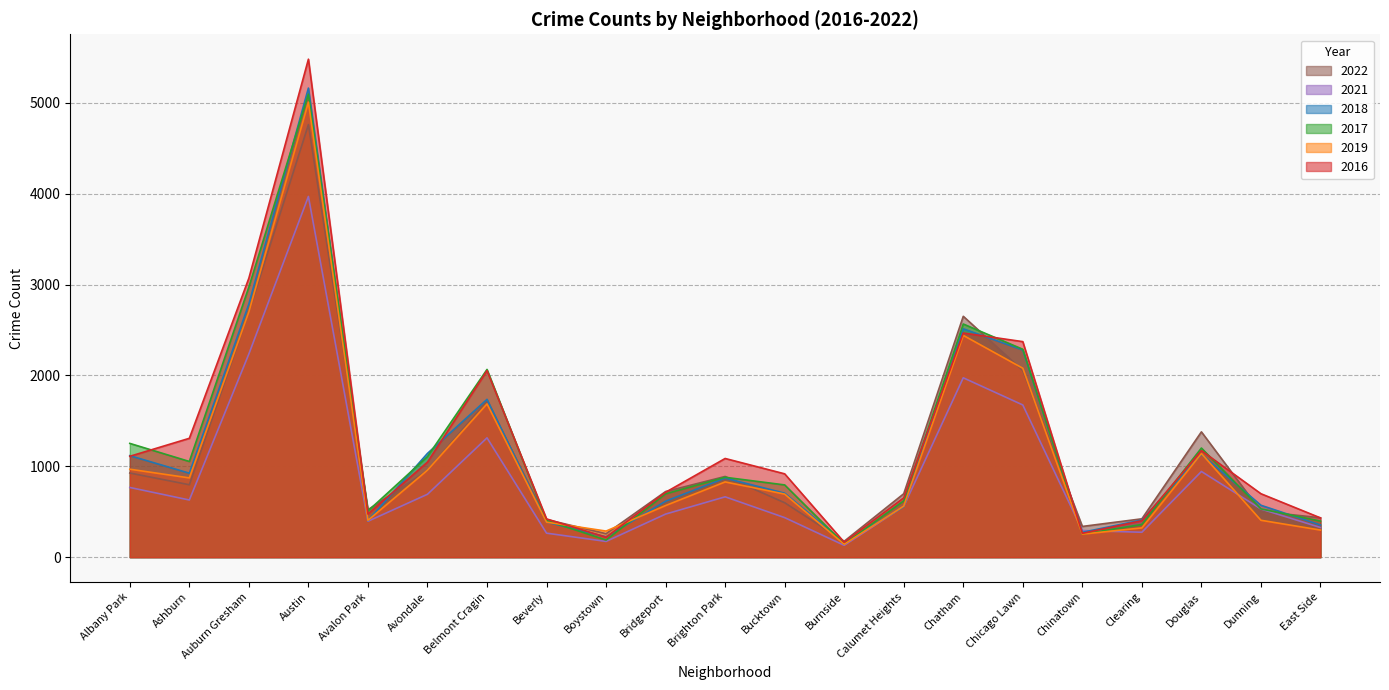

Which series ends up on top after the final intersection of 2018 and 2021?

2018